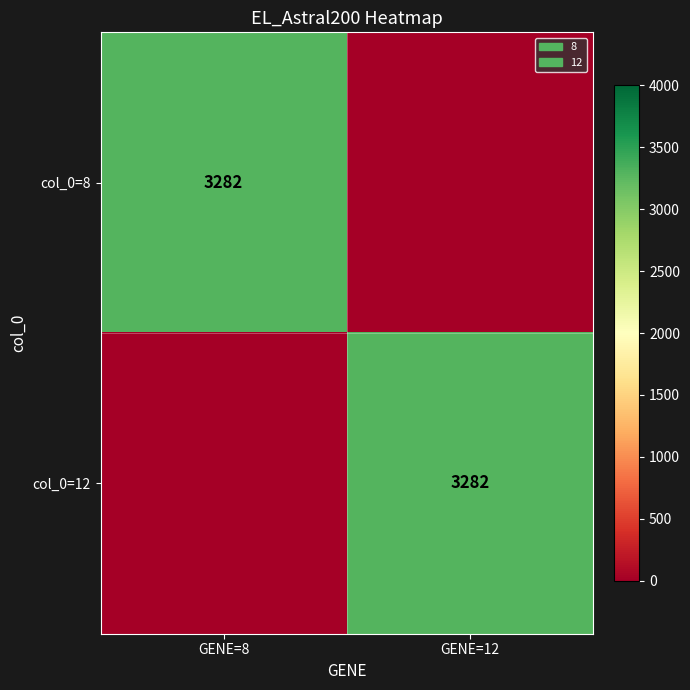

Is it true that col_0=12 equals 3282 at GENE=12?

True